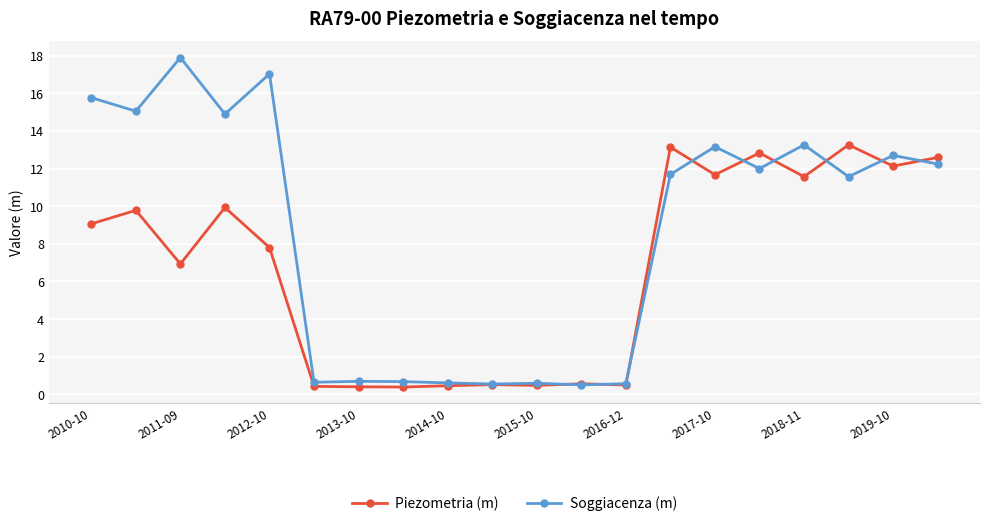

What is the maximum value shown in the chart?

17.9